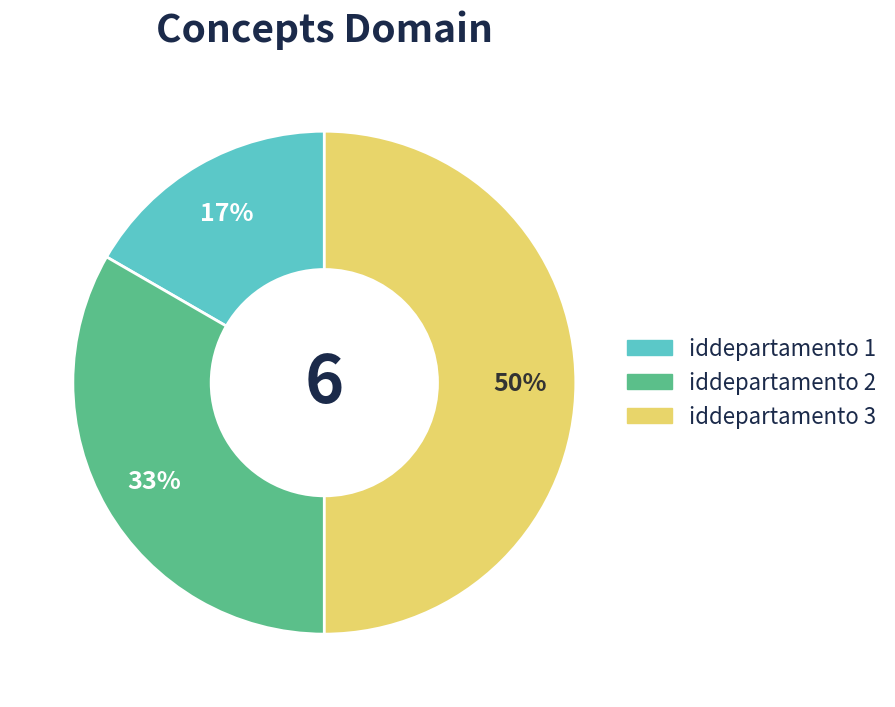

To the nearest percent, what is the difference between the largest and smallest slice percentages?

33%